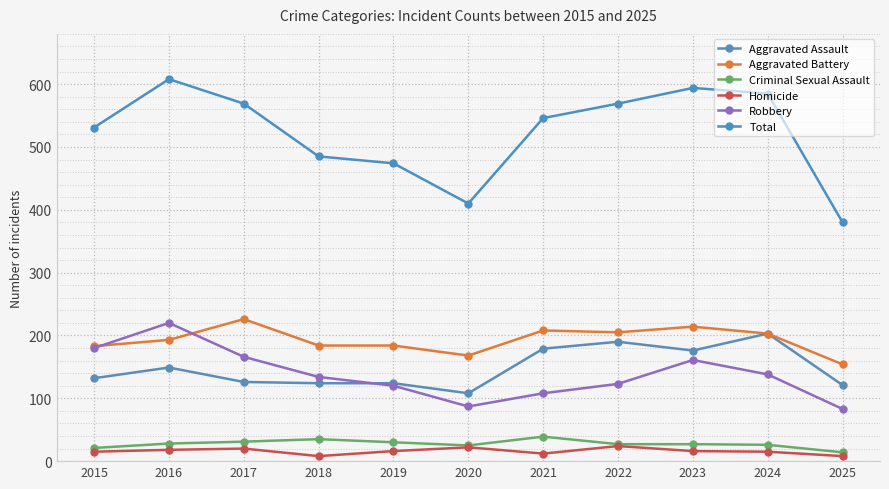

At 2016, list the series in order from smallest to largest.

Homicide, Criminal Sexual Assault, Aggravated Assault, Aggravated Battery, Robbery, Total